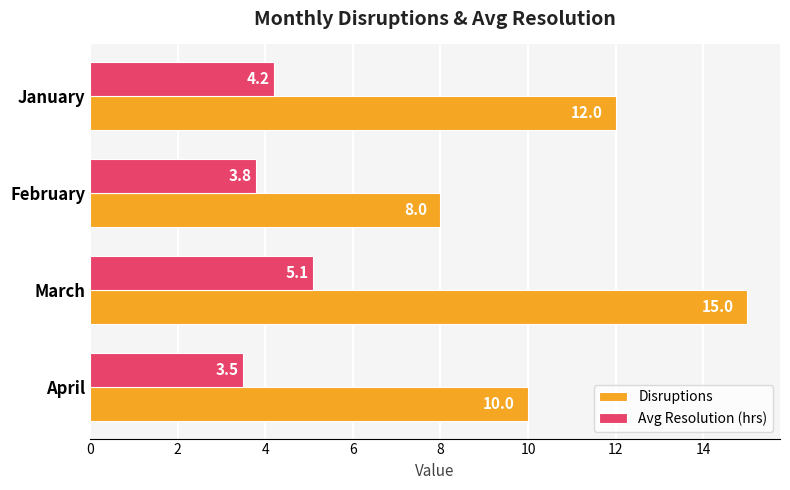

Which series has the widest spread of values?

Disruptions